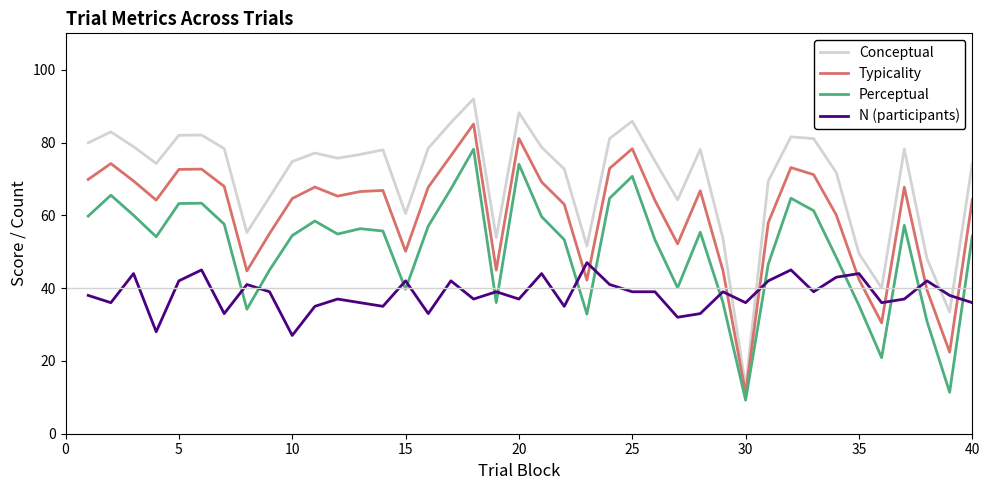

Rank the series by their average value, from highest to lowest.

Conceptual, Typicality, Perceptual, N (participants)